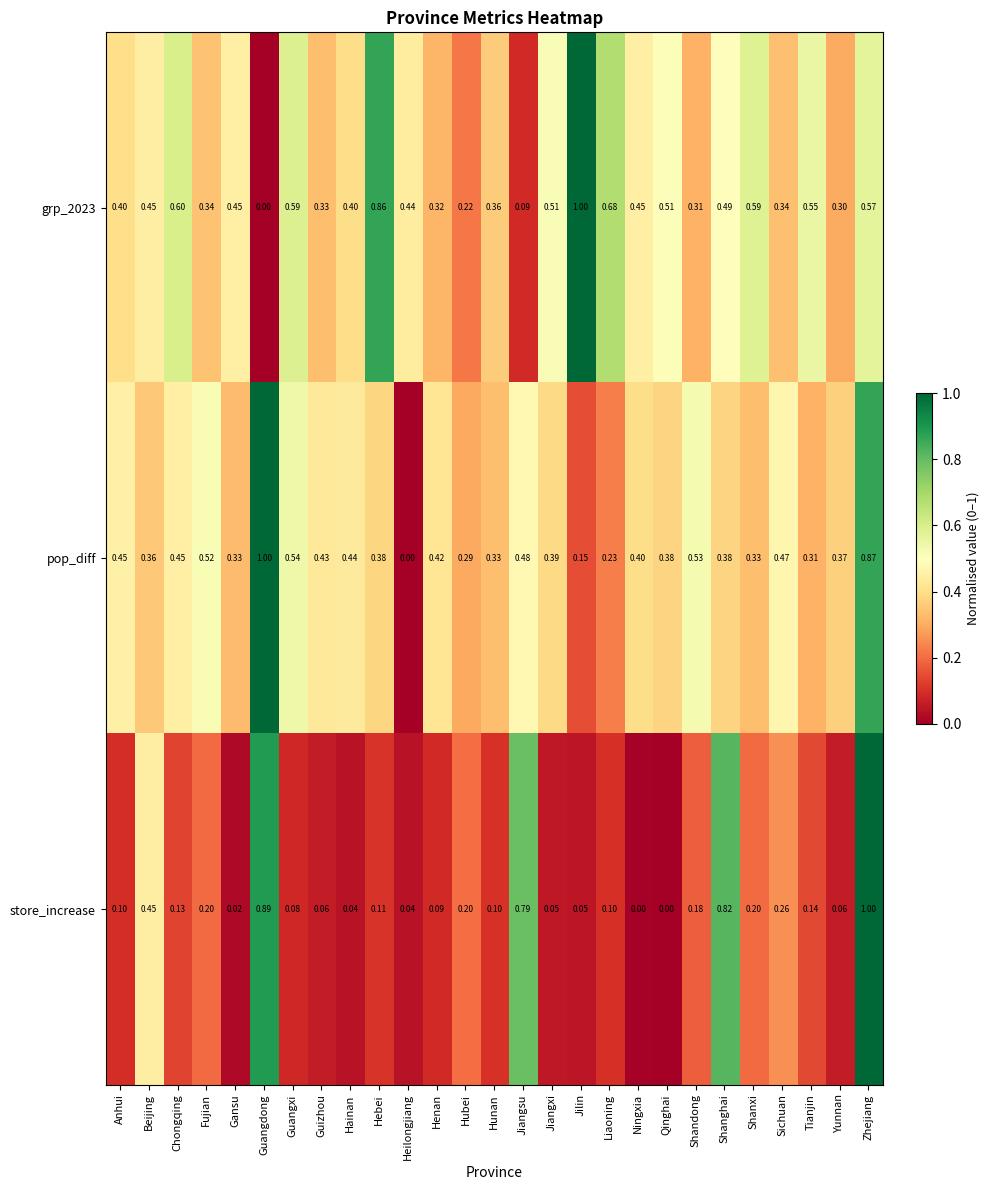

At which category is the sum across all series the highest?

Zhejiang